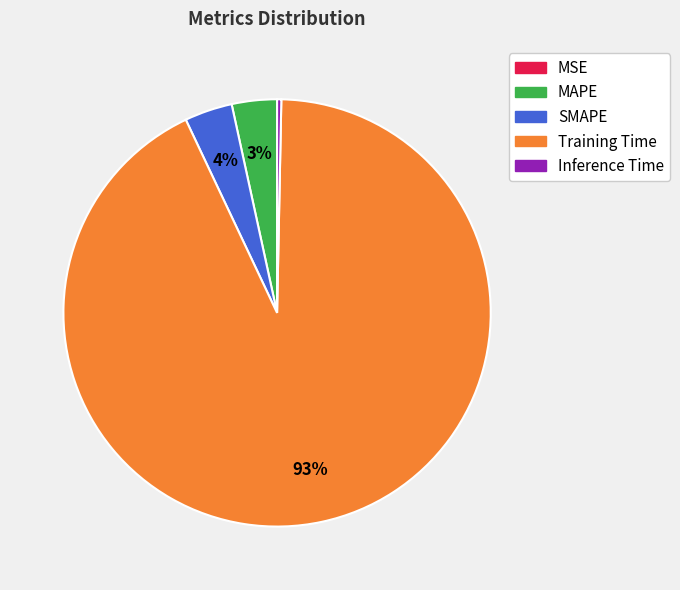

To the nearest percent, what percentage of the pie is Training Time?

93%